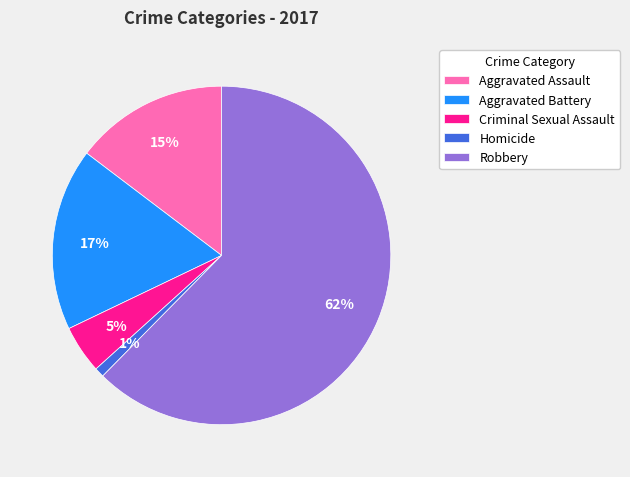

Rank the categories by value from lowest to highest.

Homicide, Criminal Sexual Assault, Aggravated Assault, Aggravated Battery, Robbery